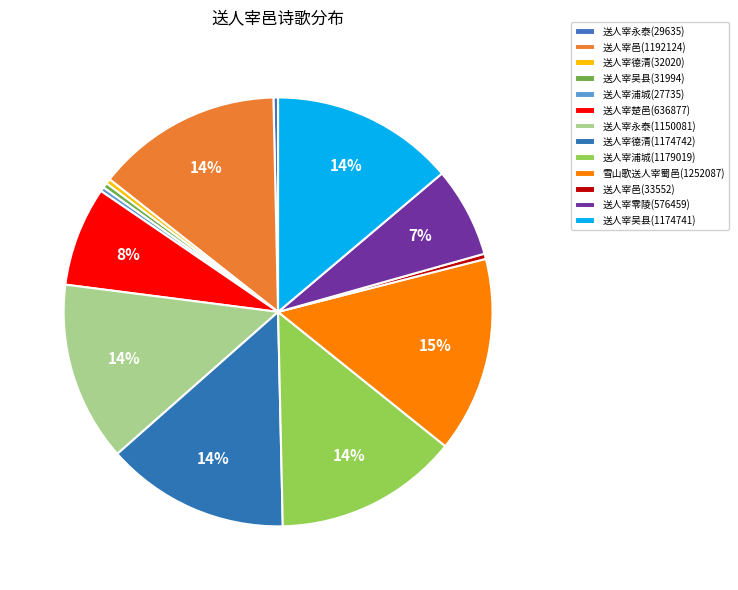

What is the change in value from 送人宰吴县(31994) to 送人宰邑(33552)?

+1558